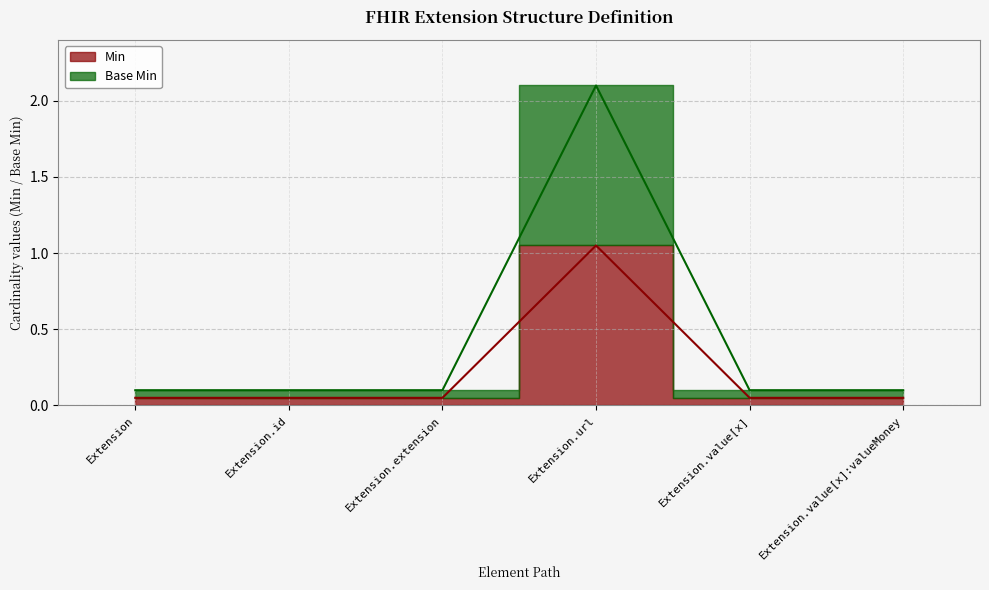

What is the total value across all series at Extension.id?

0.2